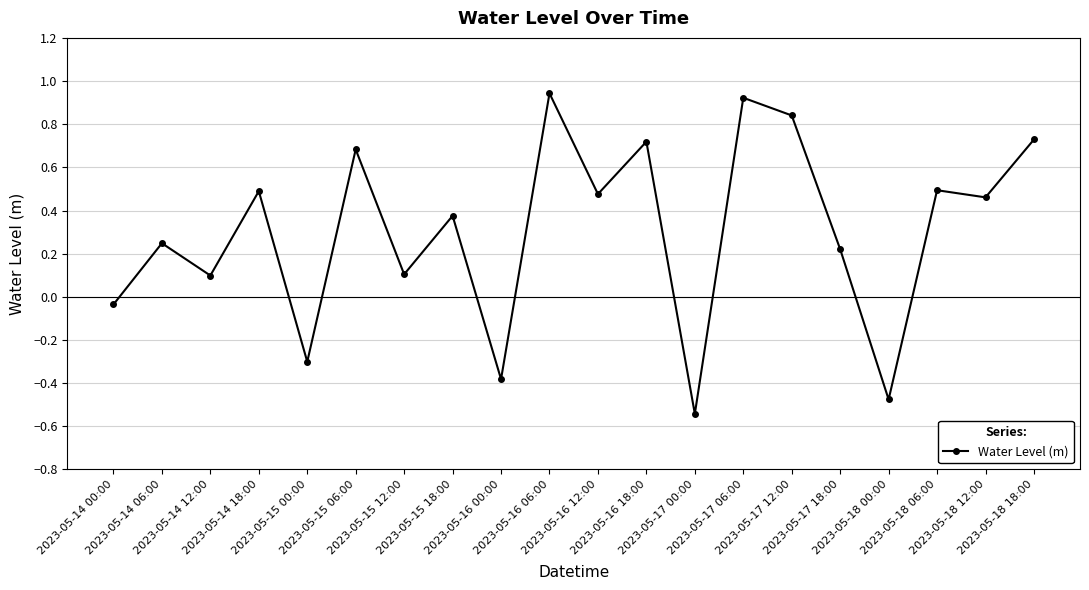

How many positive values are there?

15